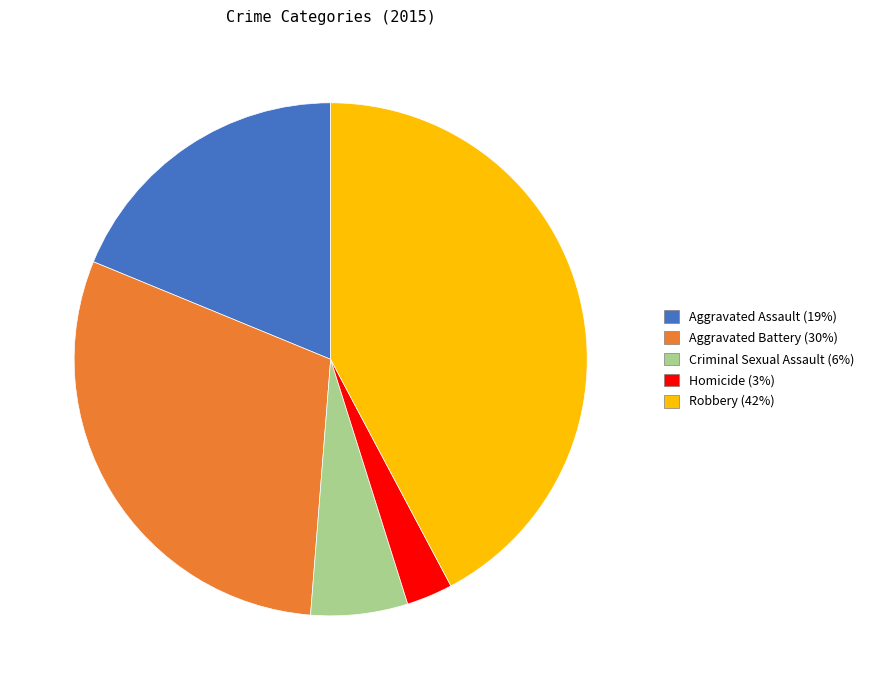

The Criminal Sexual Assault slice represents 1% of the pie. True or false?

False